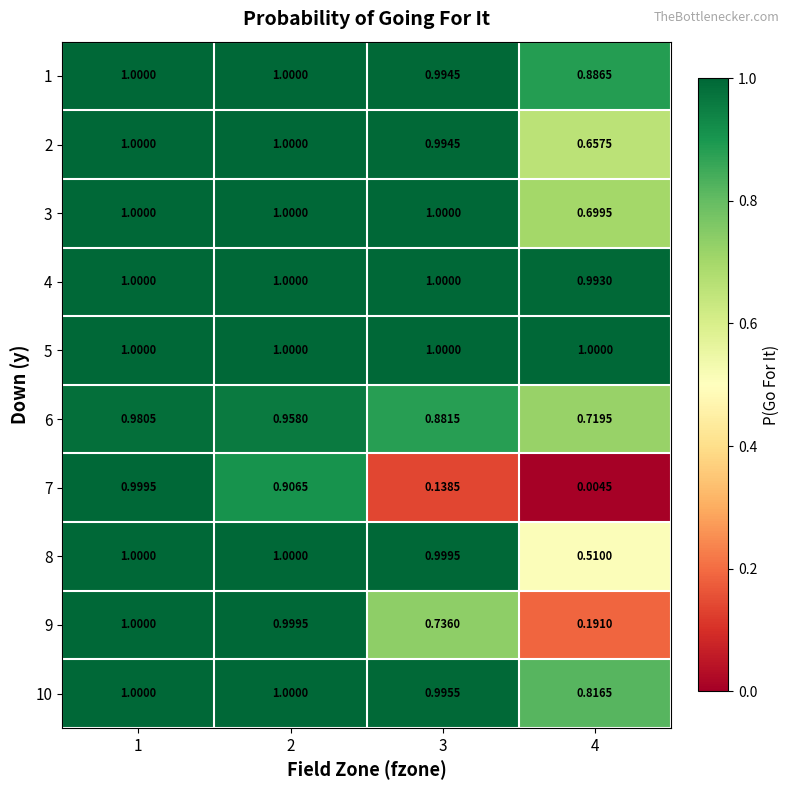

How many data points does each series have?

4